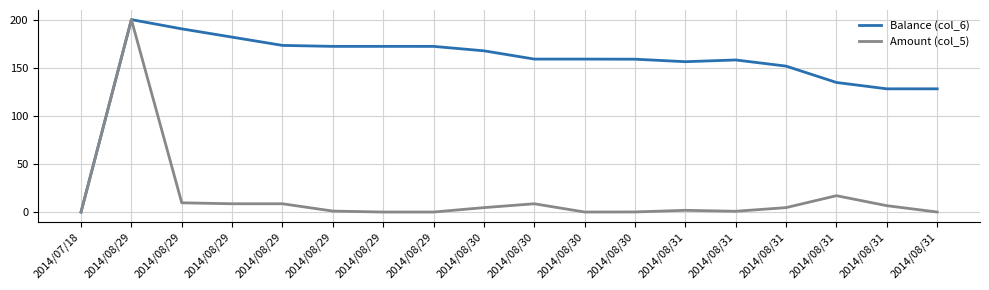

What are all the series names shown in the legend?

Balance (col_6), Amount (col_5)